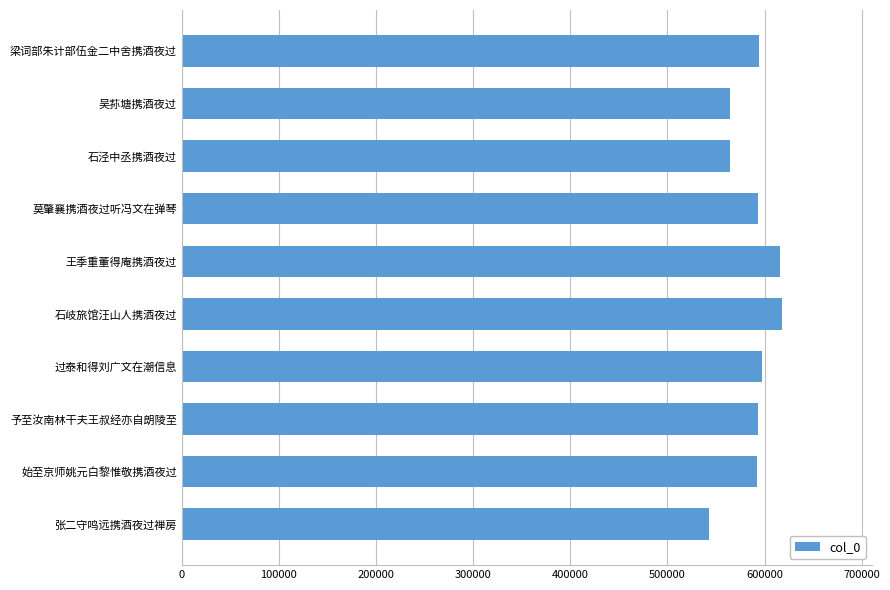

What is the average value?

587487